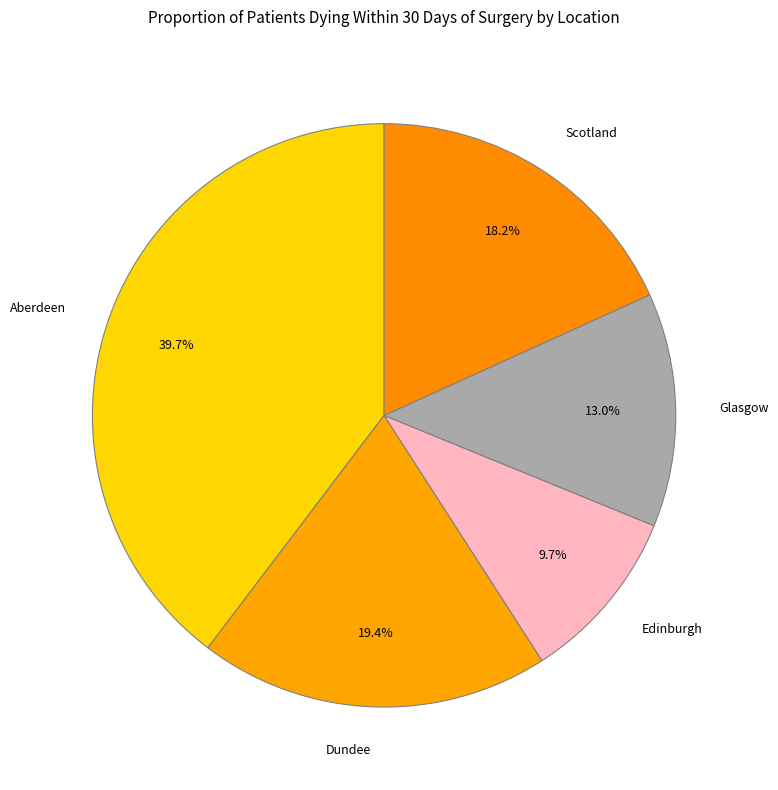

Is there a majority slice in this chart?

No